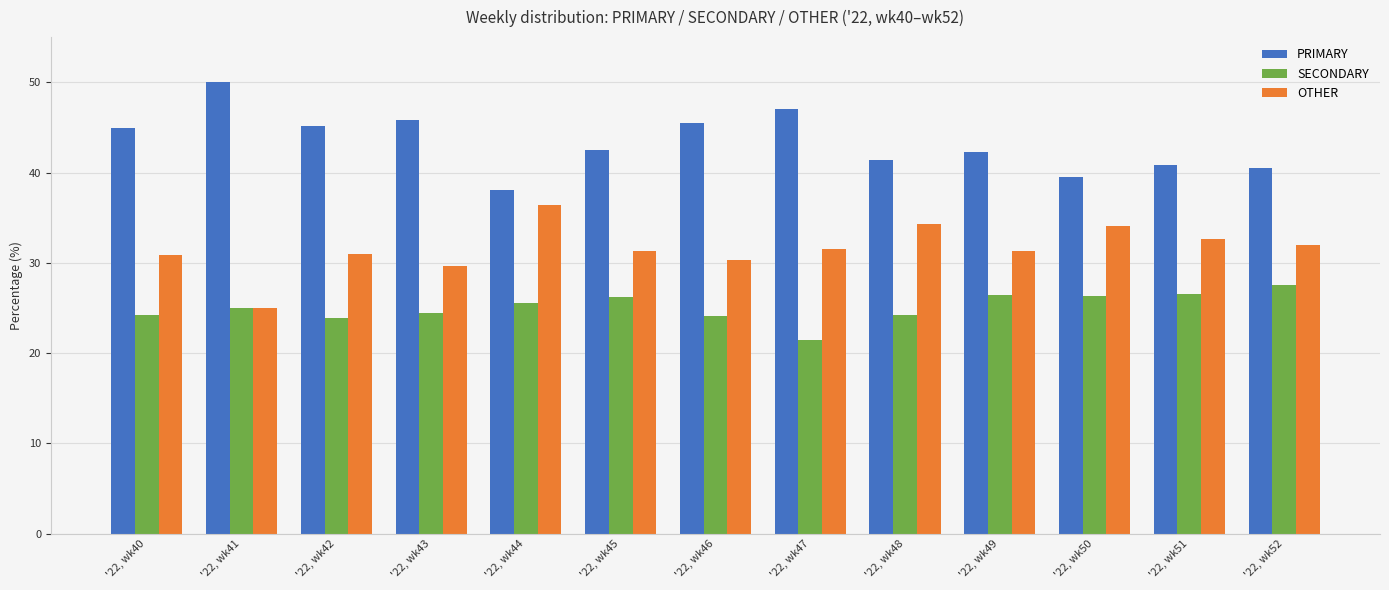

True or false: SECONDARY has a value of 37.6 at '22, wk42.

False